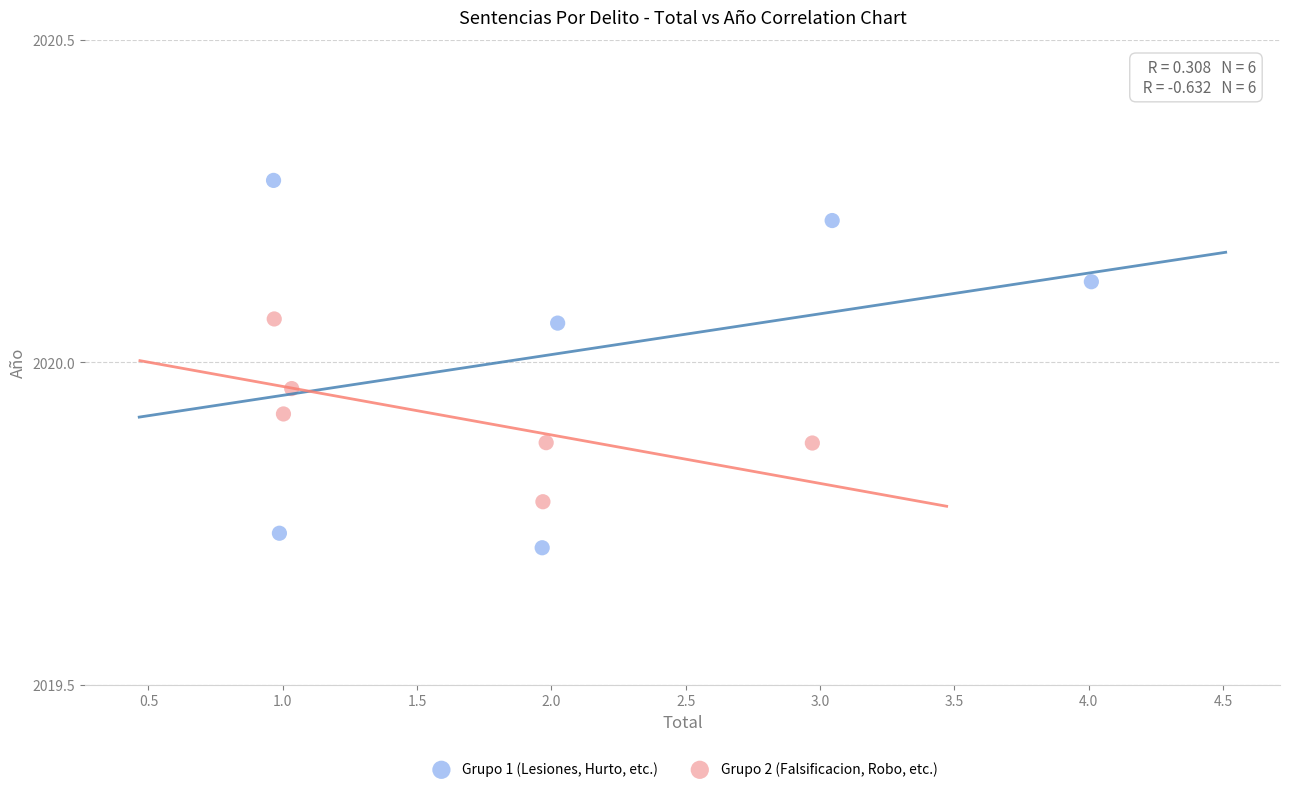

Which series reaches the maximum Y coordinate?

Grupo 1 (Lesiones, Hurto, etc.)